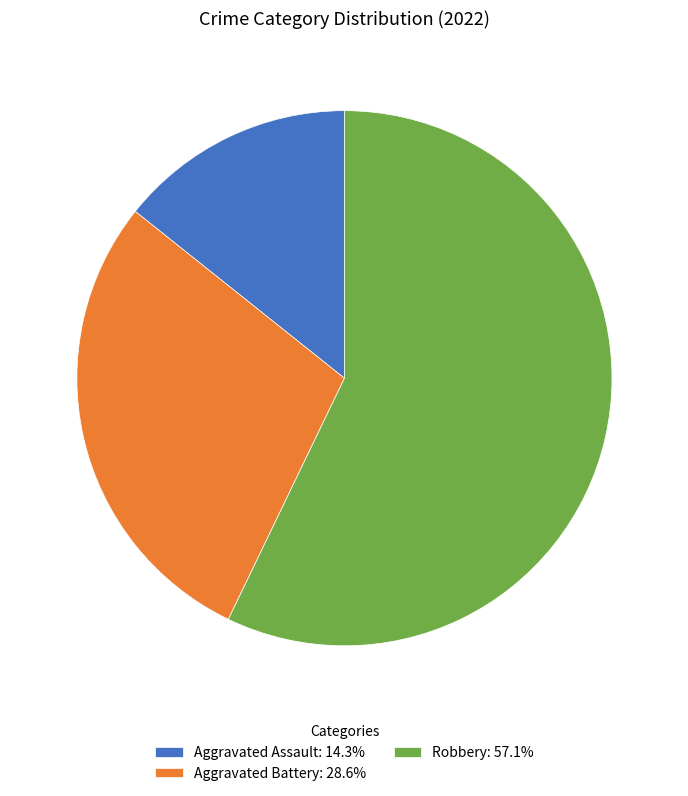

Is Aggravated Battery: 28.6% the majority of the pie?

No